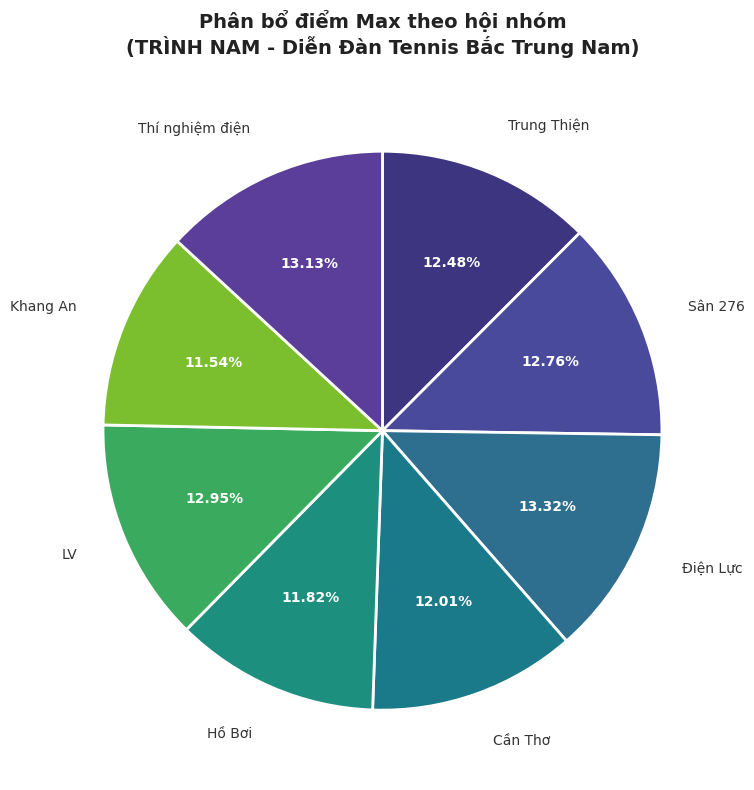

Count the number of slices in the pie.

8